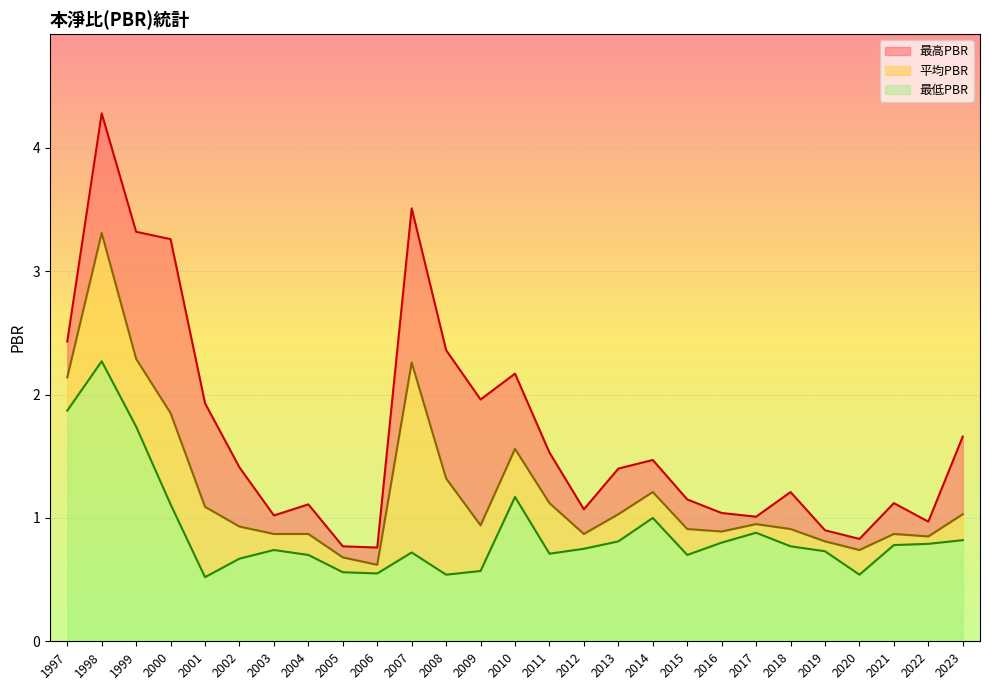

Where is 平均PBR nearest to the value 1?

2013